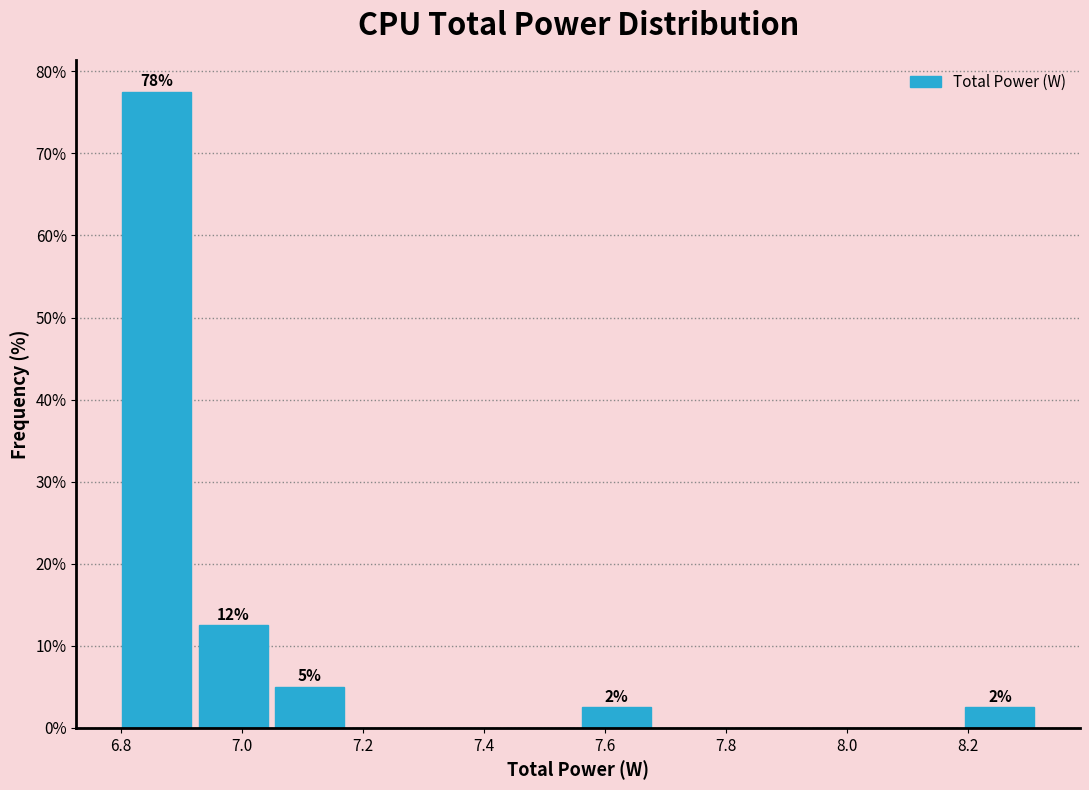

Which range on the x-axis has the tallest bar?

6.80 to 6.92